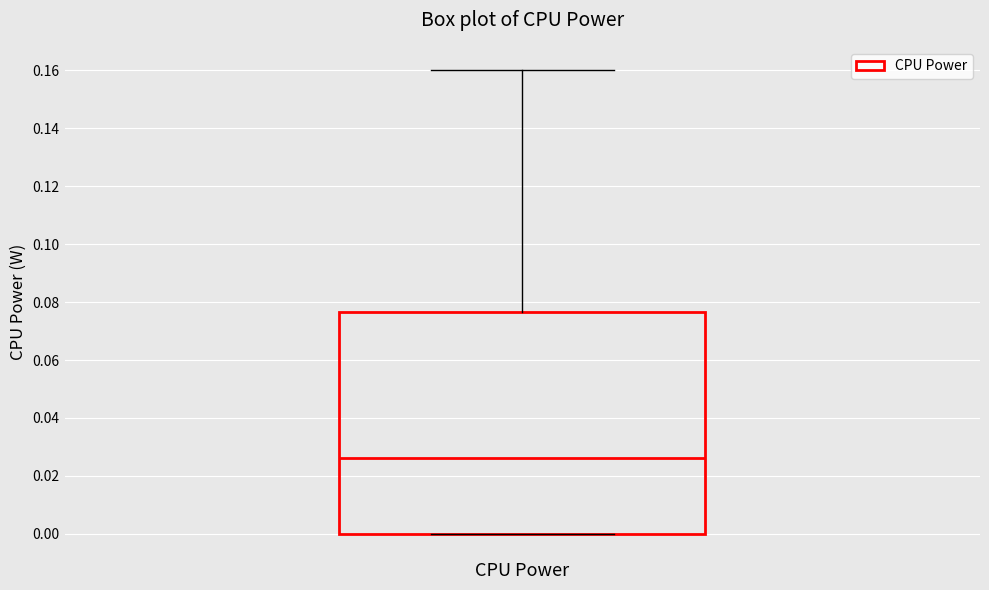

Where is the lower edge of the box for CPU Power on the y-axis? The values are not printed on the chart, so give them approximately, as read against the axis.

0.000